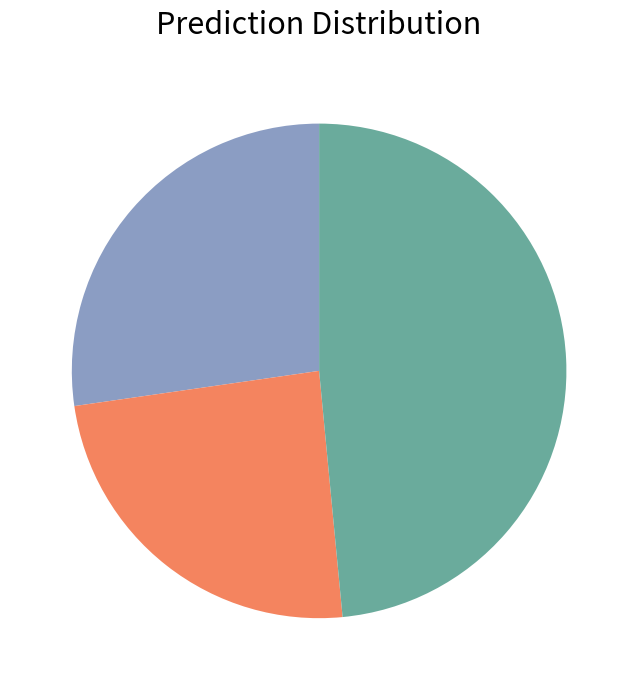

Is there any slice that represents more than half of the pie?

No